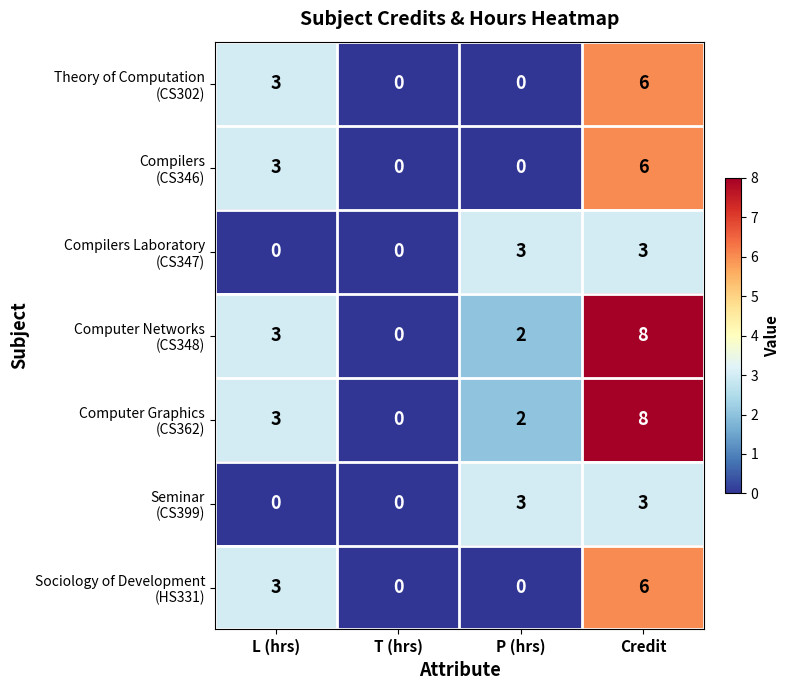

Which category has the highest value across all series?

Credit